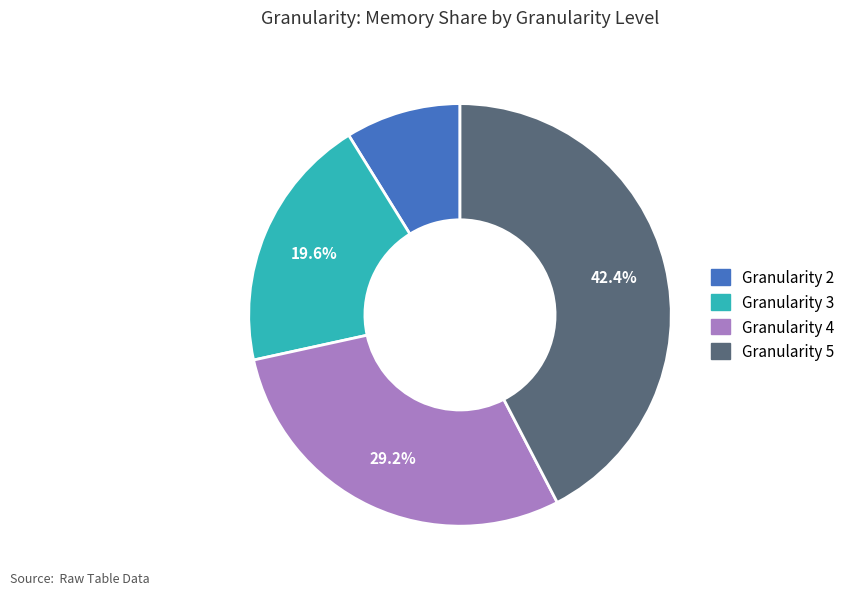

What is the largest slice in the pie chart?

Granularity 5